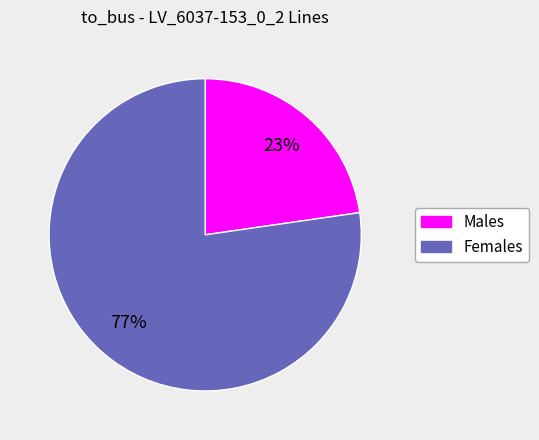

To the nearest percent, what is the average slice percentage?

50%